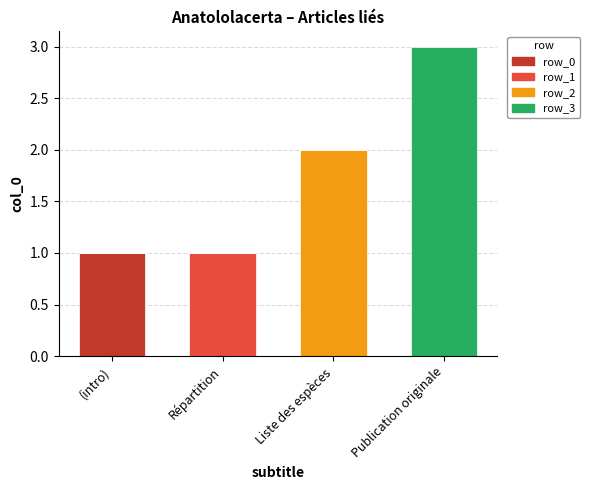

What is the total value across all series at Publication originale?

3